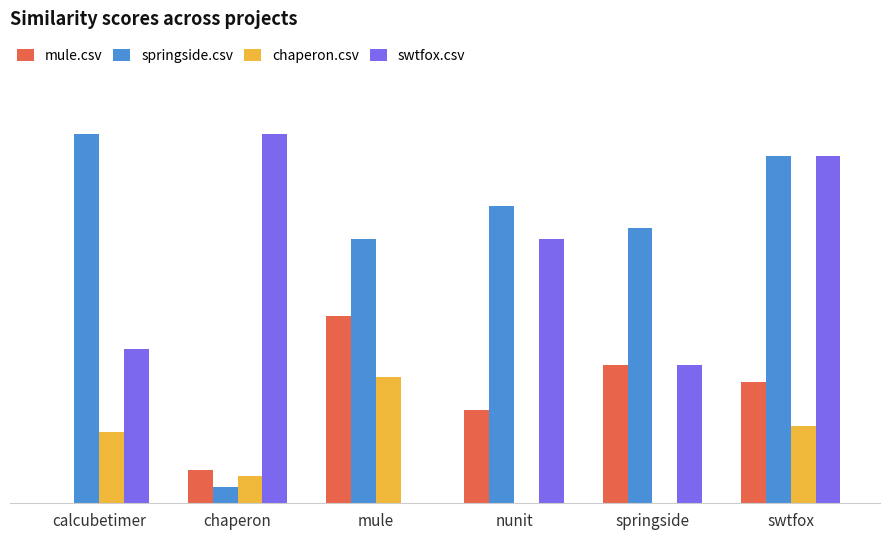

Is it true that springside.csv equals 0.0 at chaperon?

True